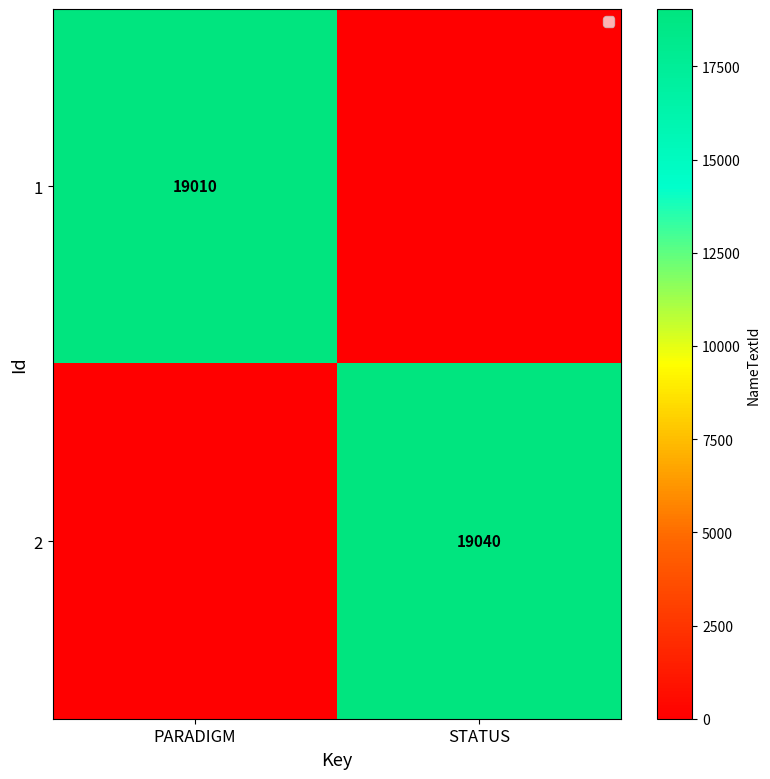

Which has a higher value, STATUS or PARADIGM?

PARADIGM